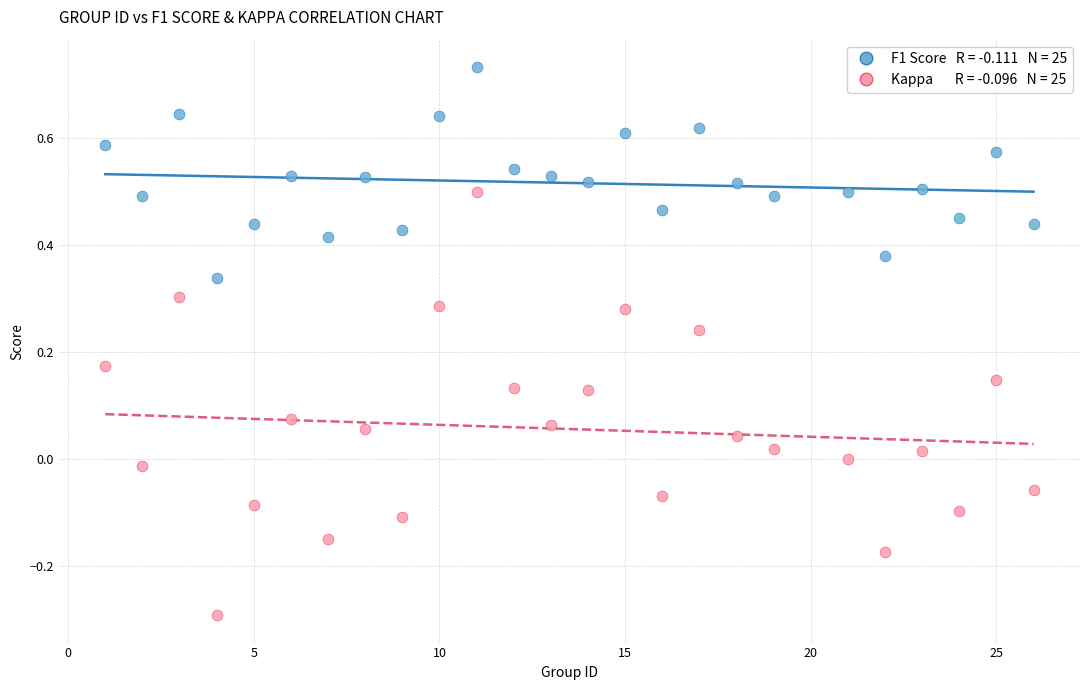

Across all data points, what is the range of X values (max minus min)?

25.0